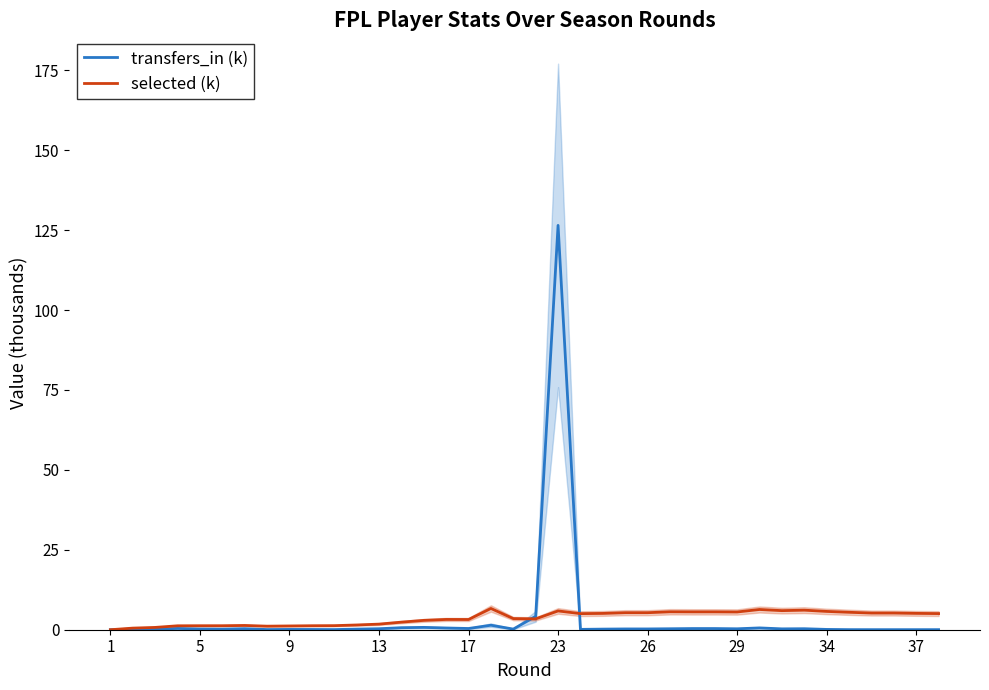

At which label does transfers_in (k) reach its peak?

23